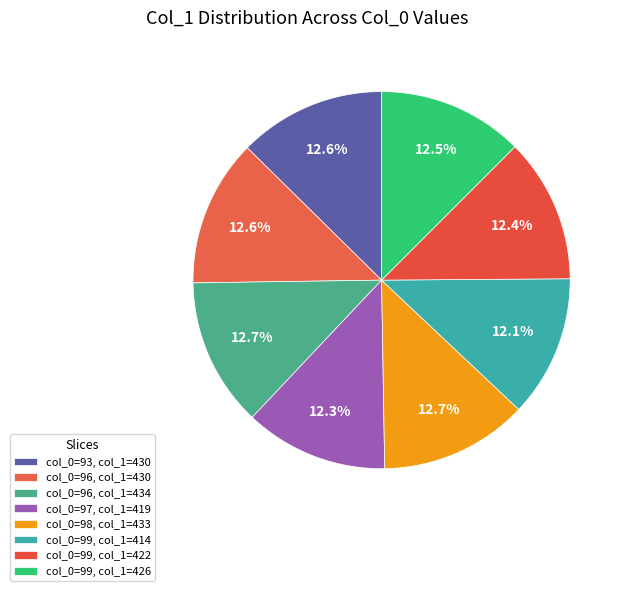

Count the number of slices in the pie.

8